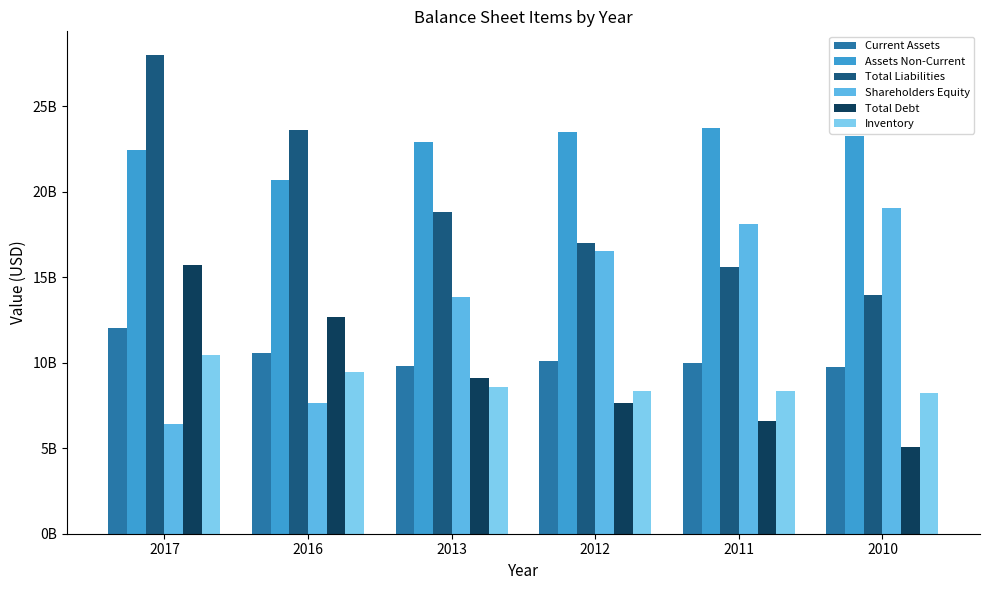

Does the chart contain any negative values?

No